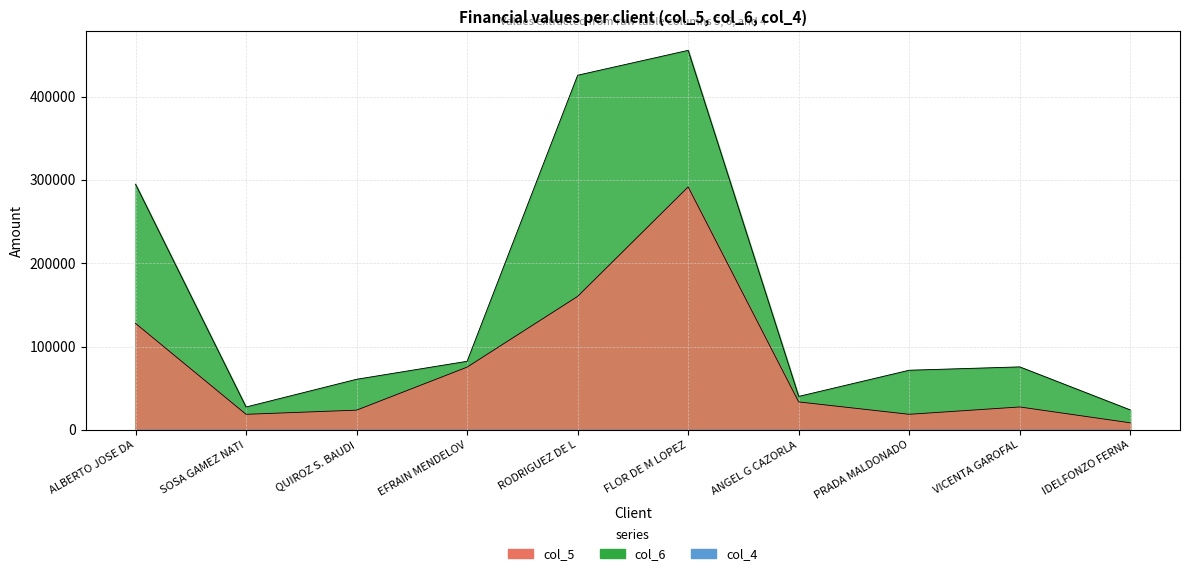

What is the label of the 7th point from the left?

ANGEL G CAZORLA